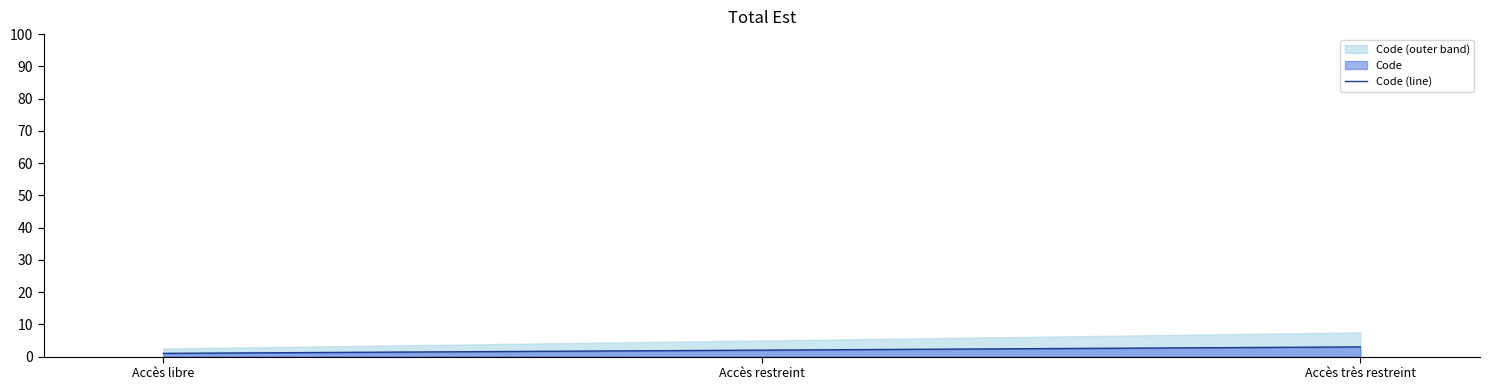

What is the sum of the values at Accès très restreint and Accès restreint?

5